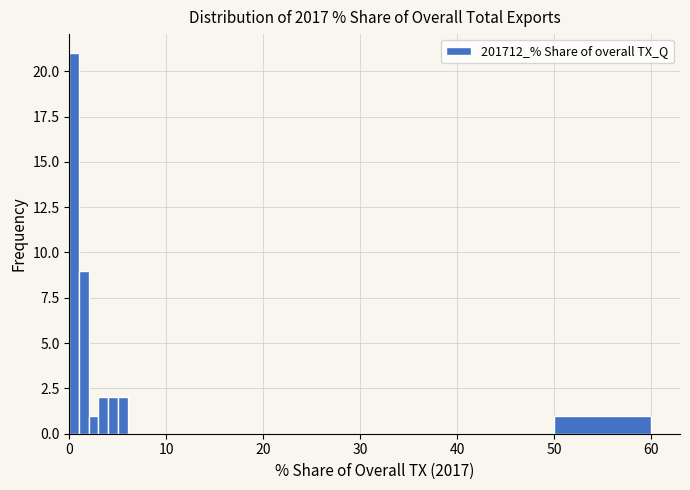

Read against the x-axis, roughly where is the centre of the tallest bar?

1